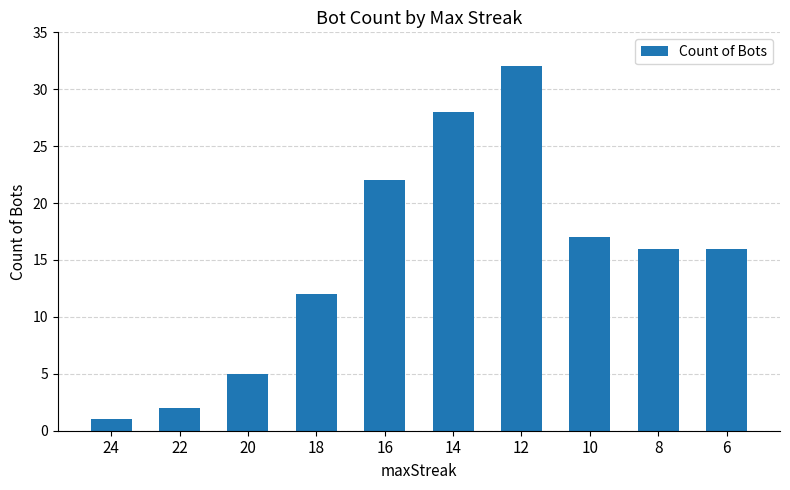

What is the value of the 2nd bar from the left?

2